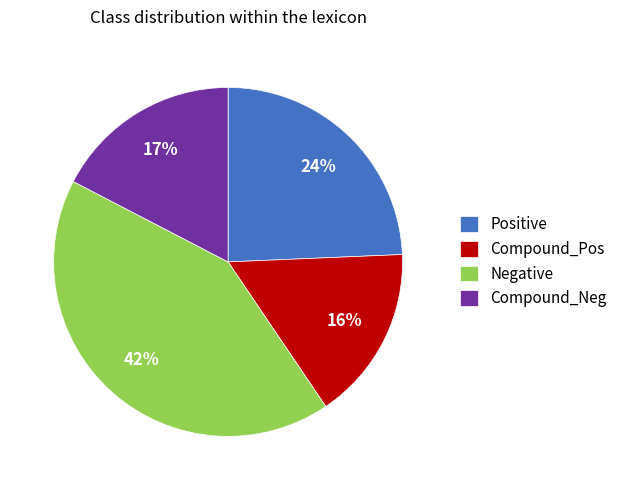

How many segments does this pie chart have?

4